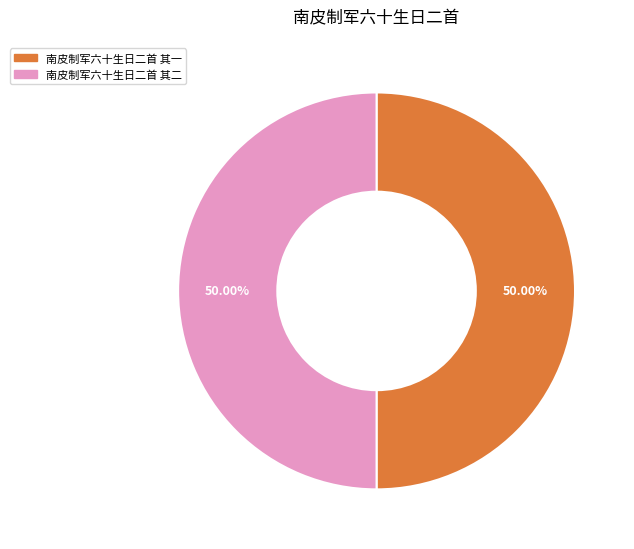

Do 南皮制军六十生日二首 其一 and 南皮制军六十生日二首 其二 together represent more than half of the pie?

Yes